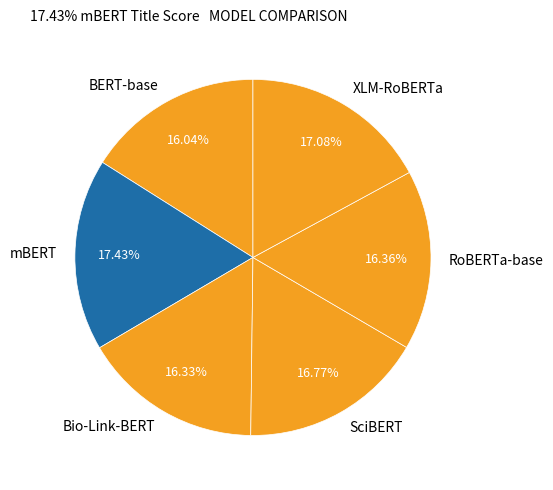

Is the sum of mBERT and SciBERT greater than half?

No